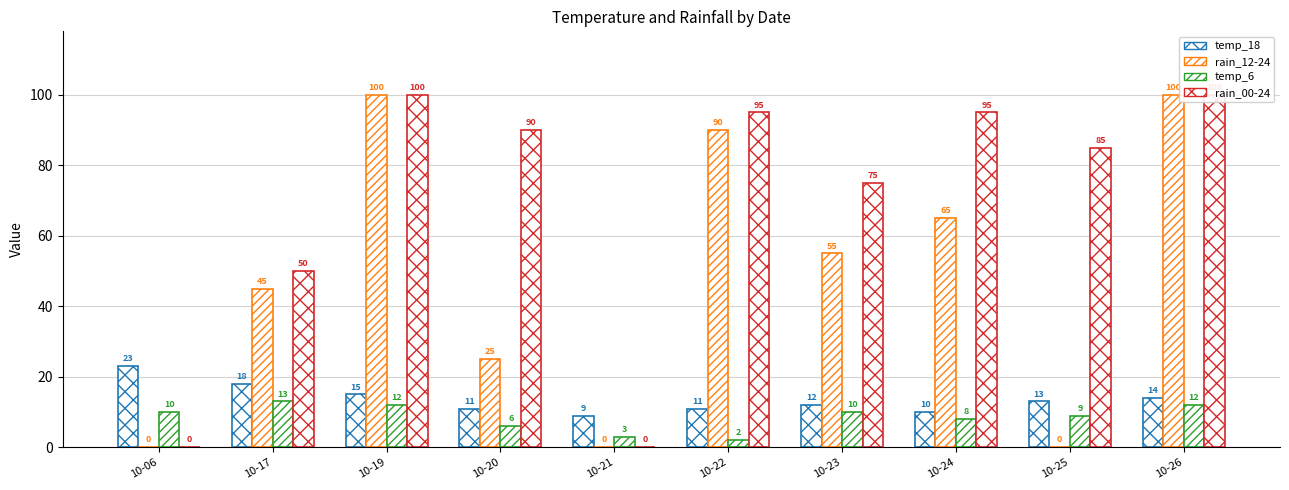

The rain_12-24 series shows 0 at 10-21. True or false?

True